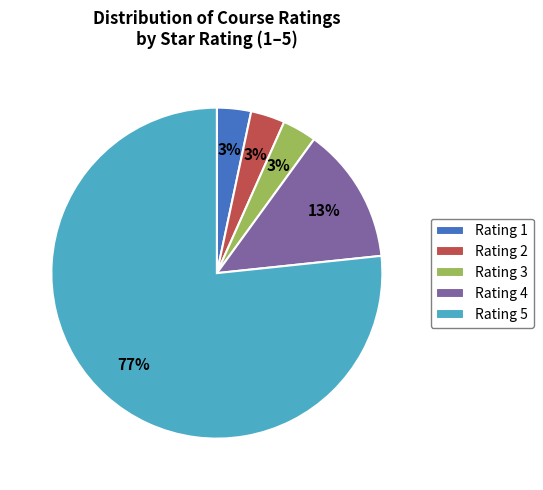

Is it true that Rating 2 is 3% of the pie?

True